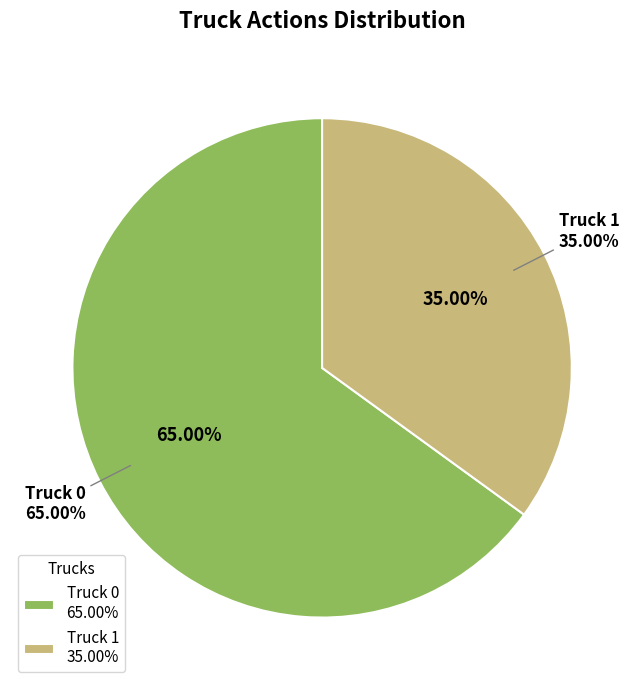

Rank the categories by value from highest to lowest.

Truck 0, Truck 1